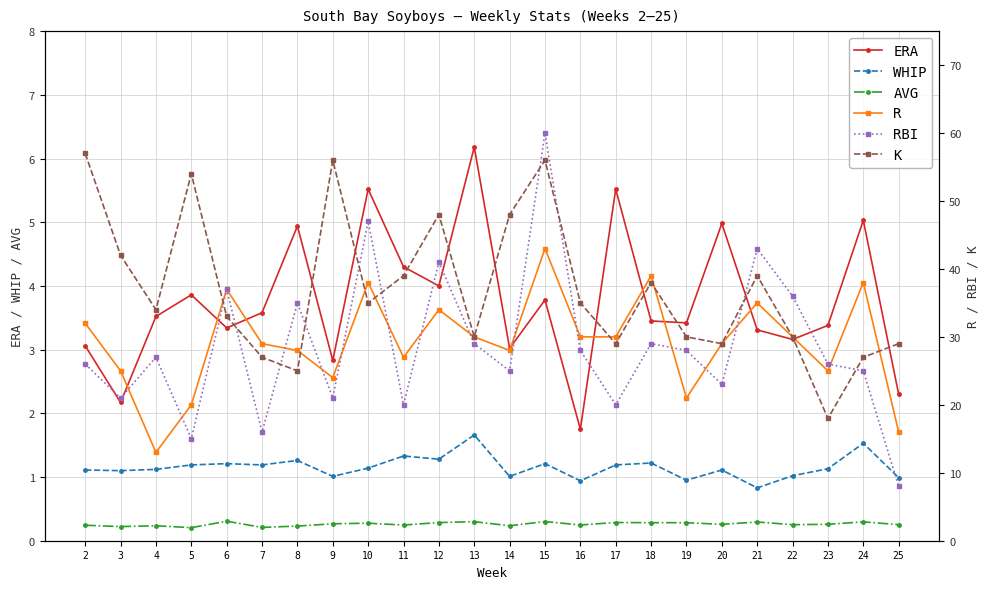

Which has a higher value, 18 or 5?

5